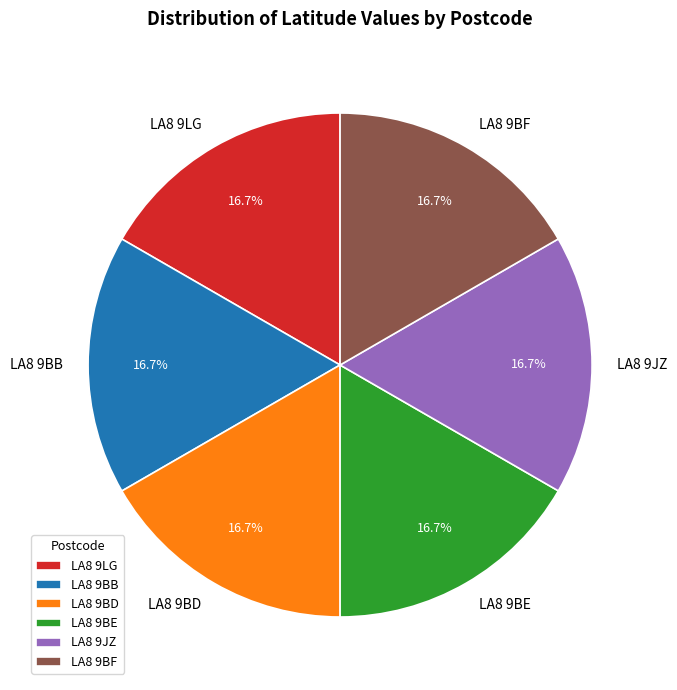

Is the sum of LA8 9LG and LA8 9BF greater than half?

No